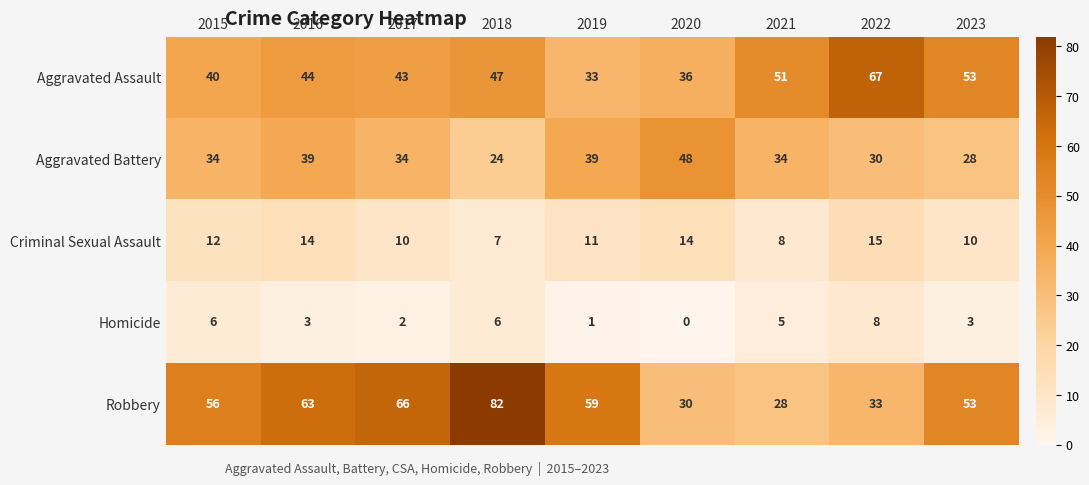

Which series has the widest spread of values?

Robbery